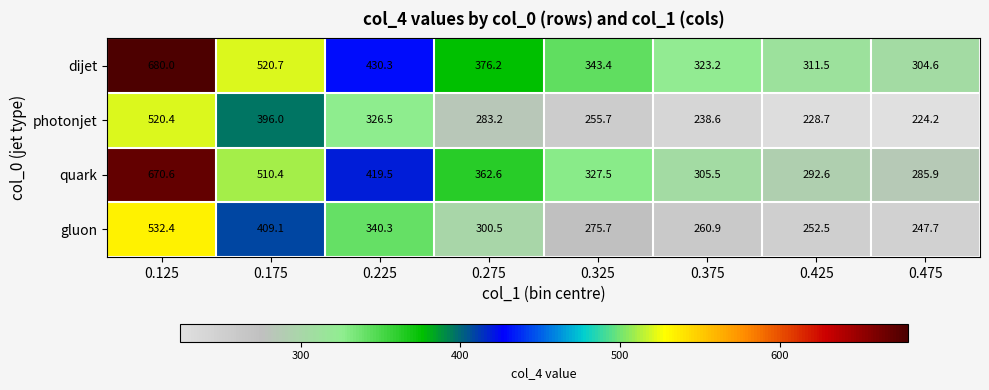

List the series in order of their peak value, highest first.

dijet, quark, gluon, photonjet